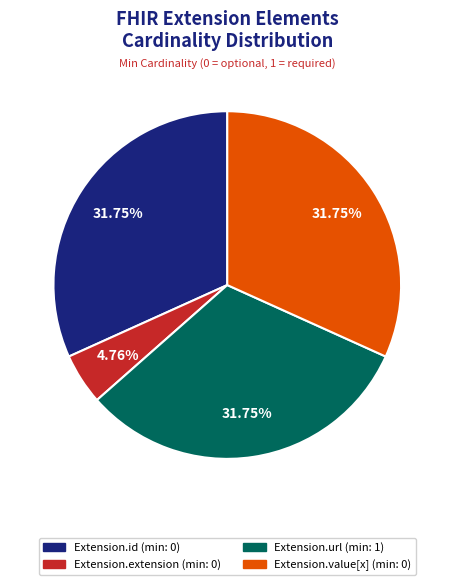

True or false: Extension.url accounts for 39% of the total.

False